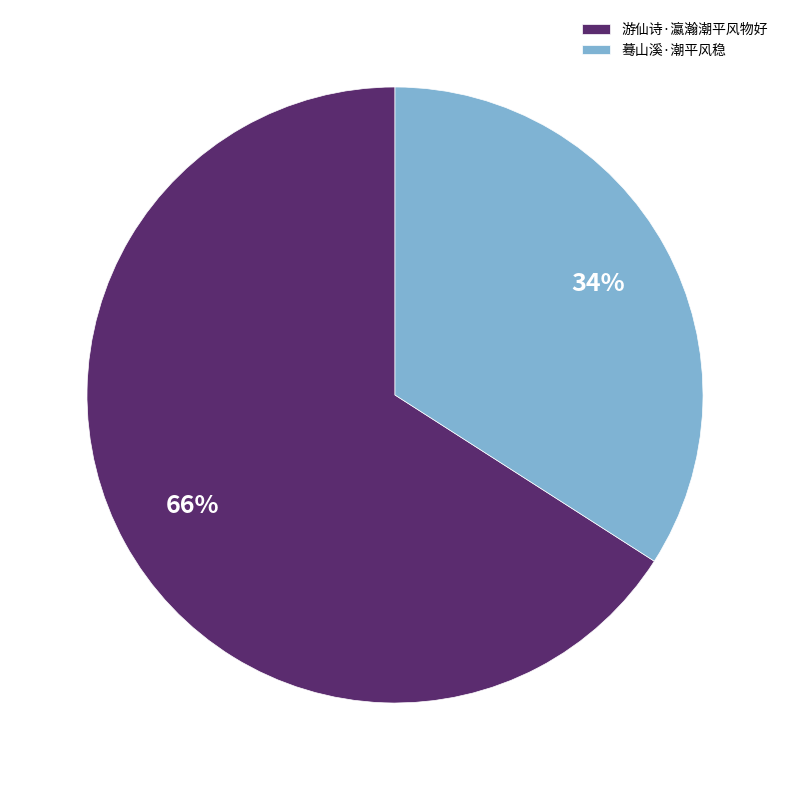

How many segments does this pie chart have?

2